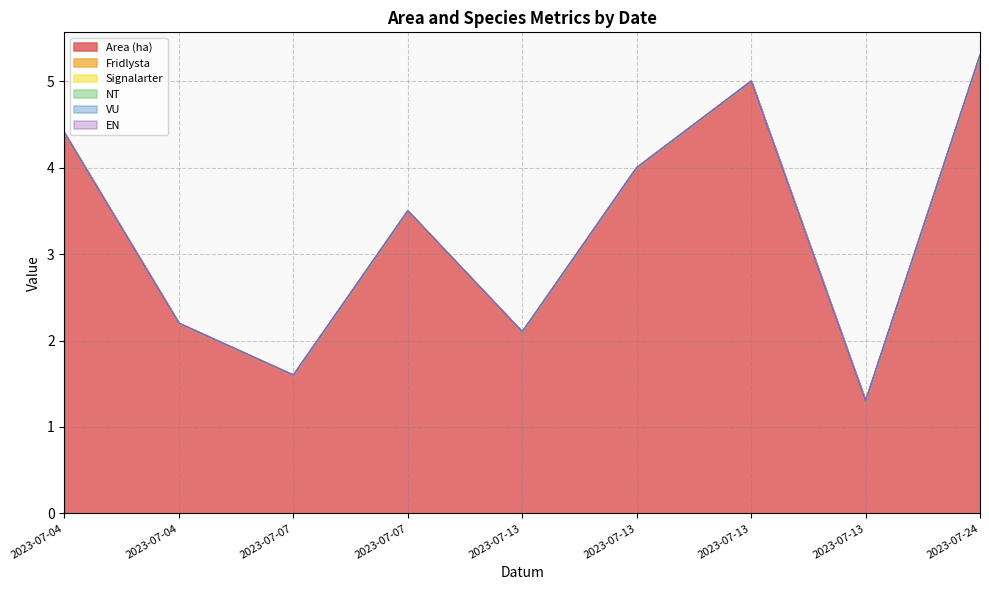

Count the number of data series in this chart.

6